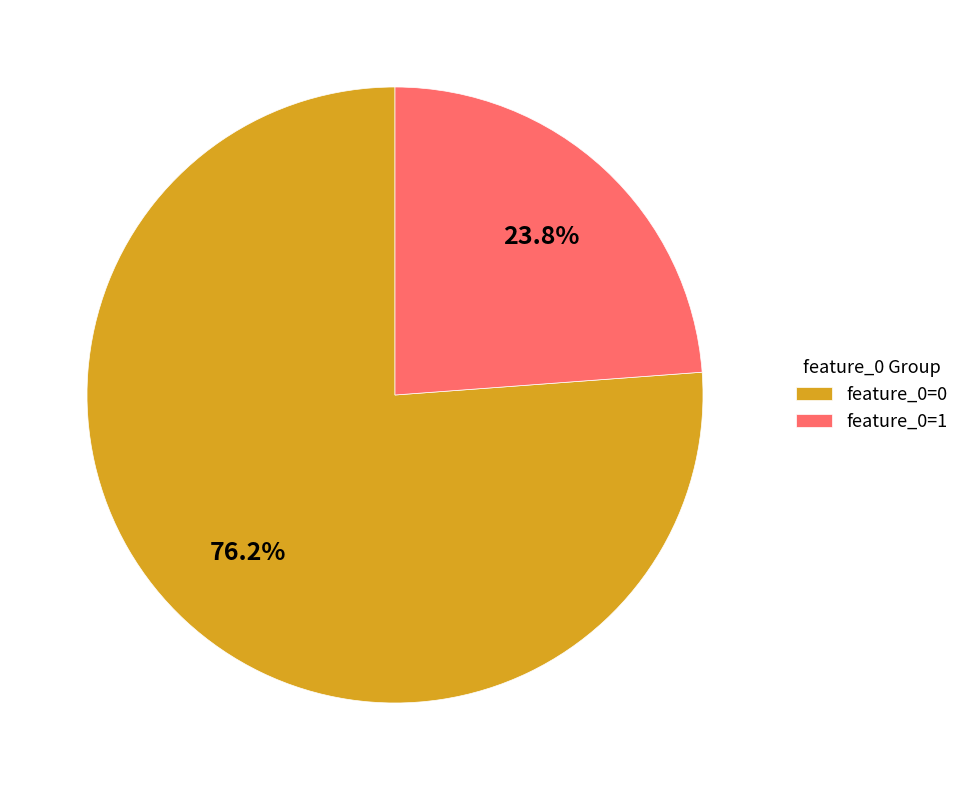

To the nearest percent, what is the average slice percentage?

50%